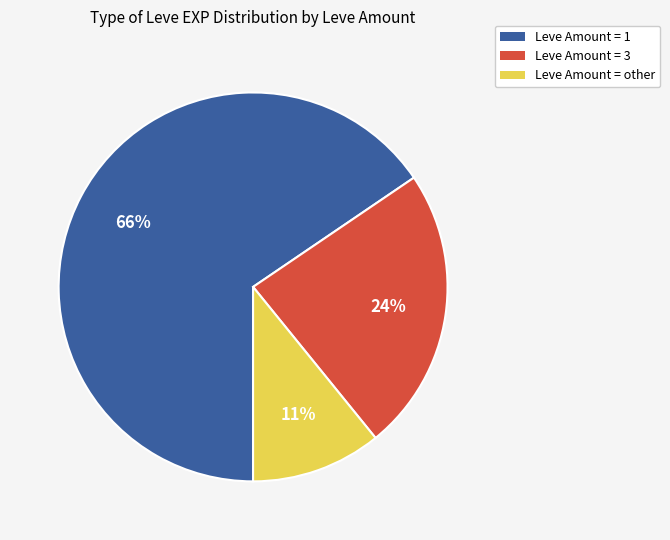

Is there any slice that represents more than half of the pie?

Yes